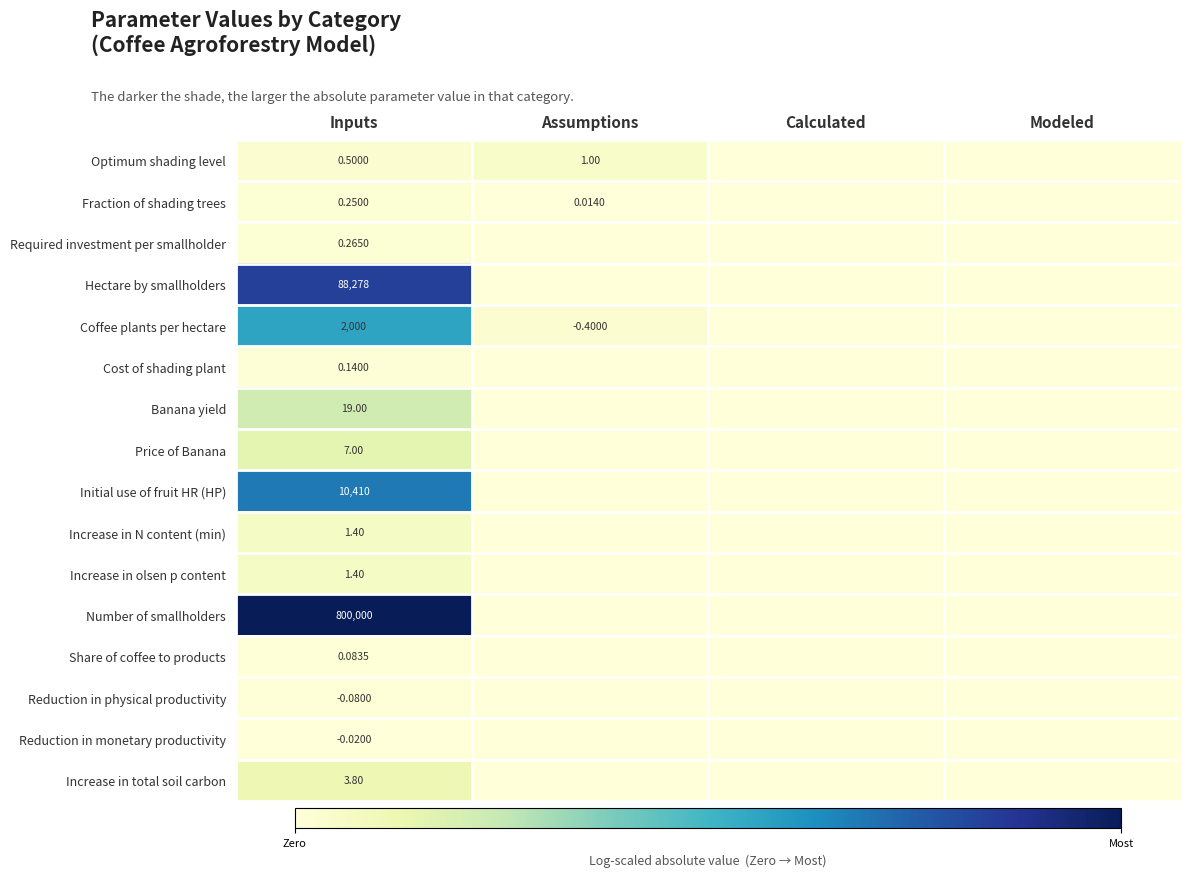

How many data points in Cost of shading plant are above 0?

1